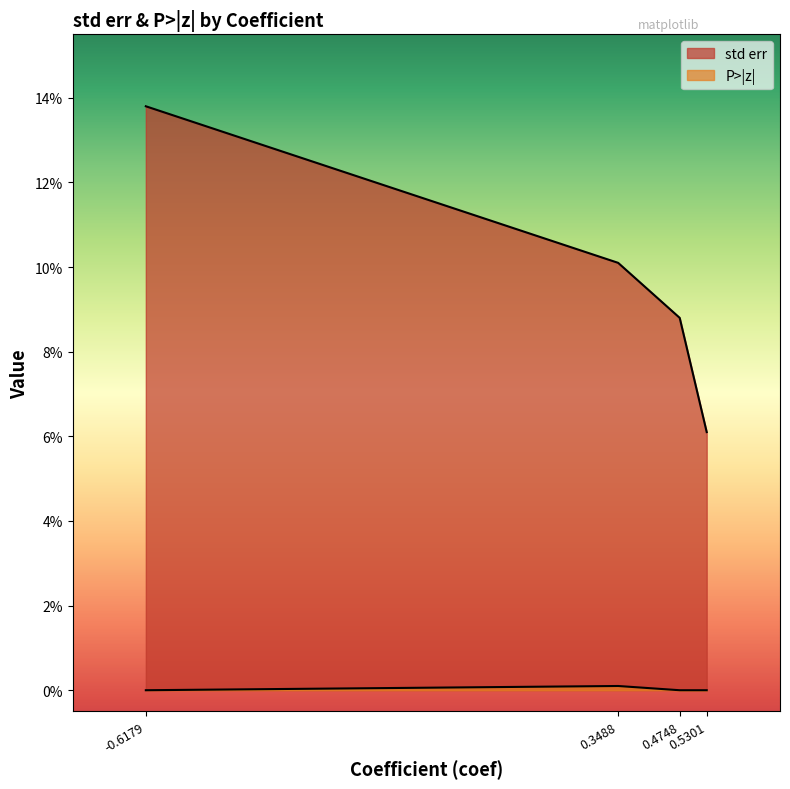

How many values are between 0 and 1?

4